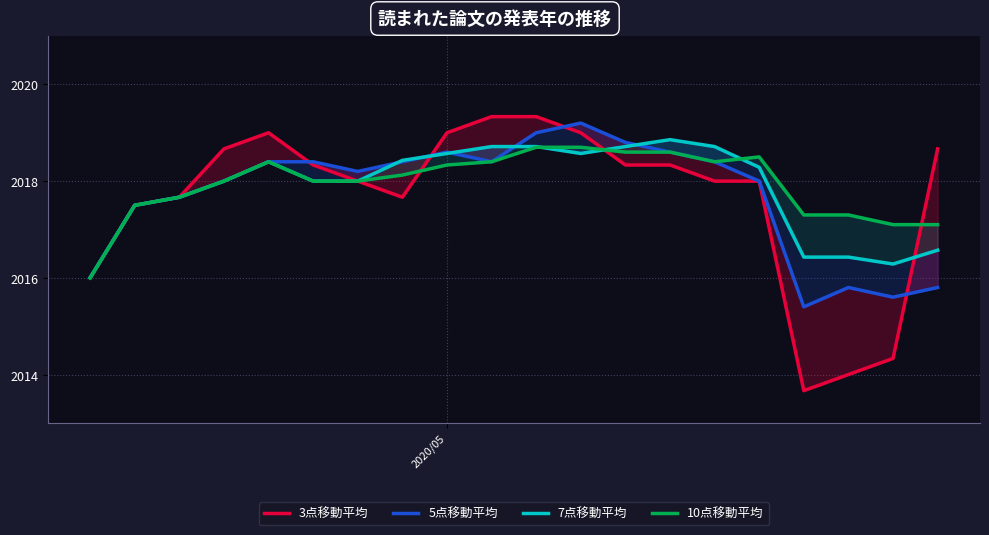

True or false: 5点移動平均 has a value of 3275.4 at 15.

False